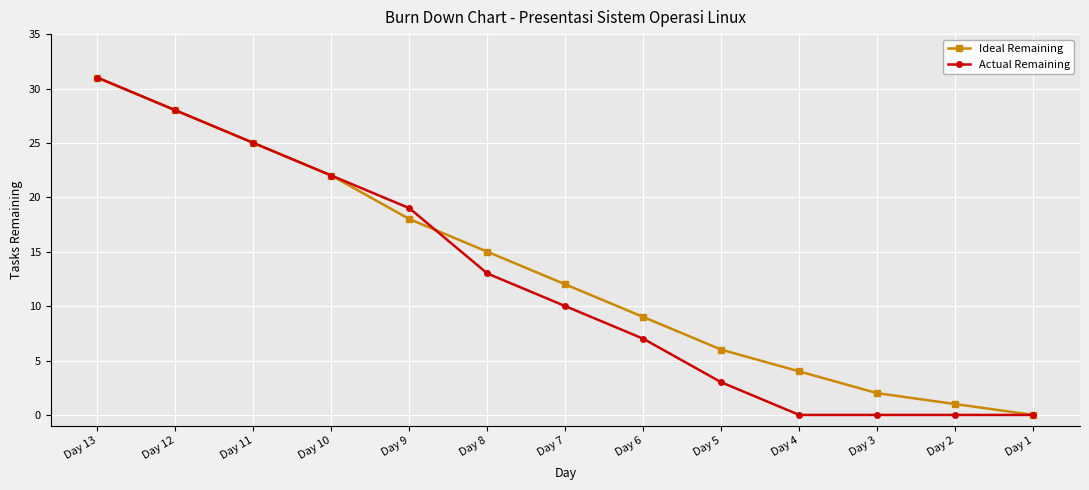

Between Day 12 and Day 3, which series saw the biggest shift?

Actual Remaining